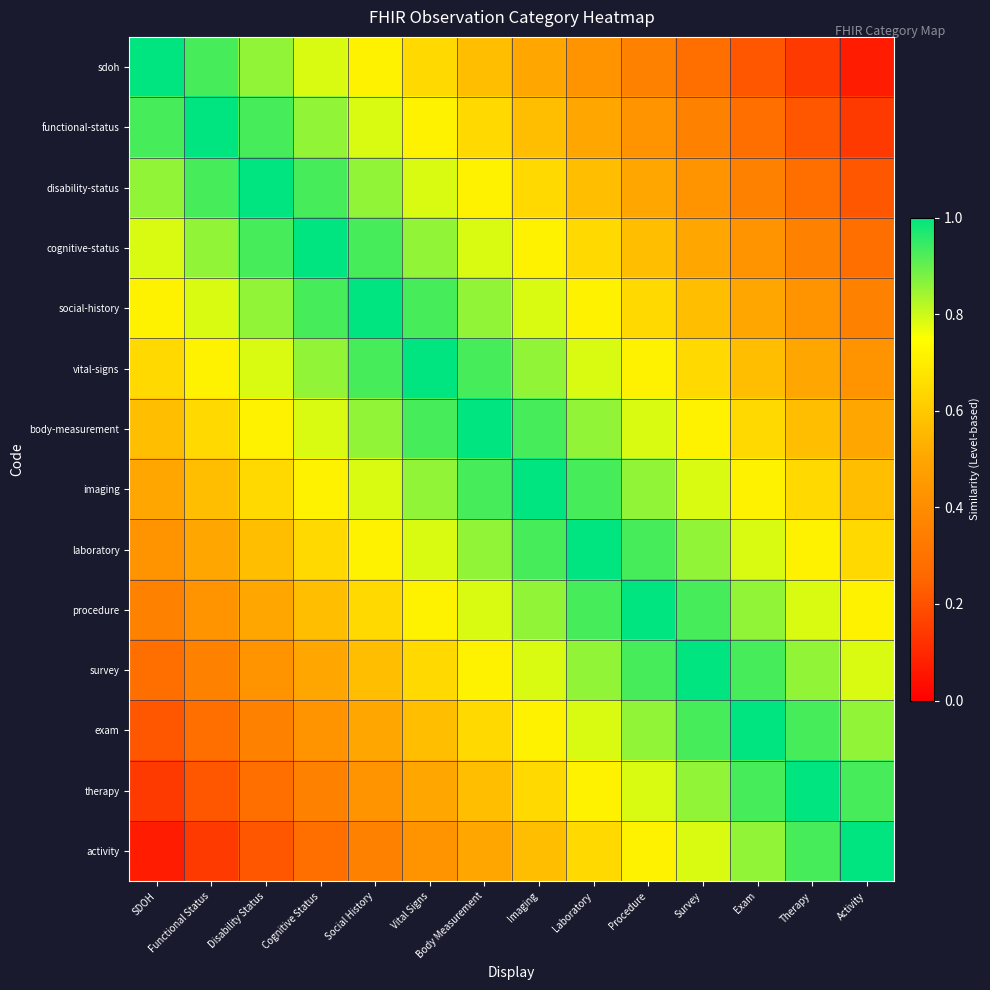

How many series are shown in this chart?

14